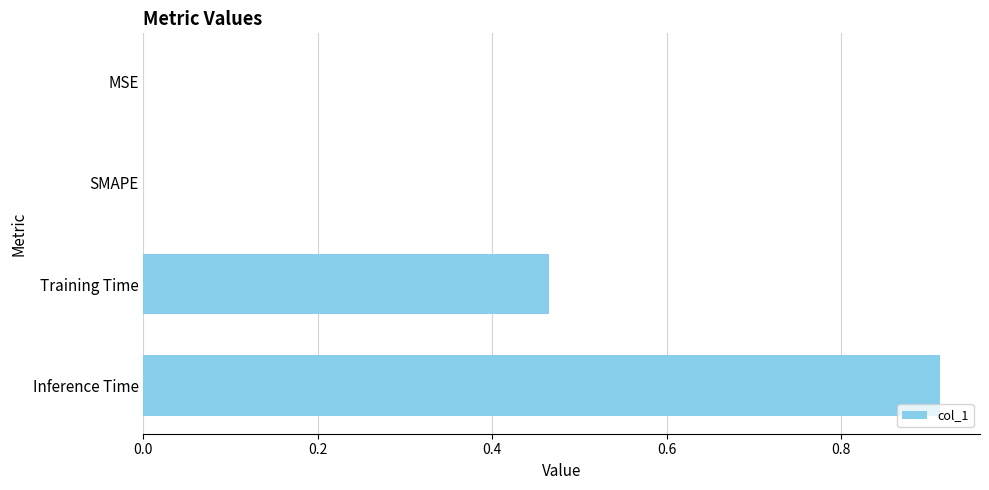

The chart shows a value of 0.4 at MSE. True or false?

False